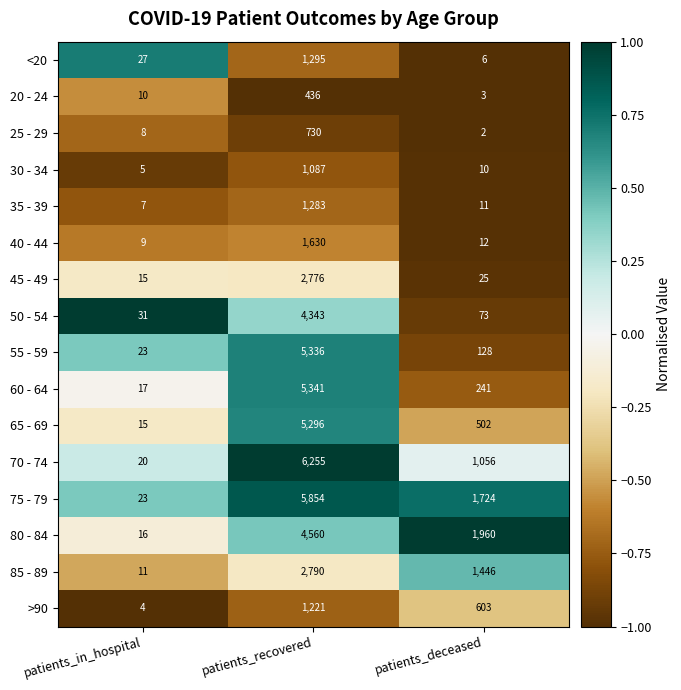

What is the maximum value for 50 - 54?

4343